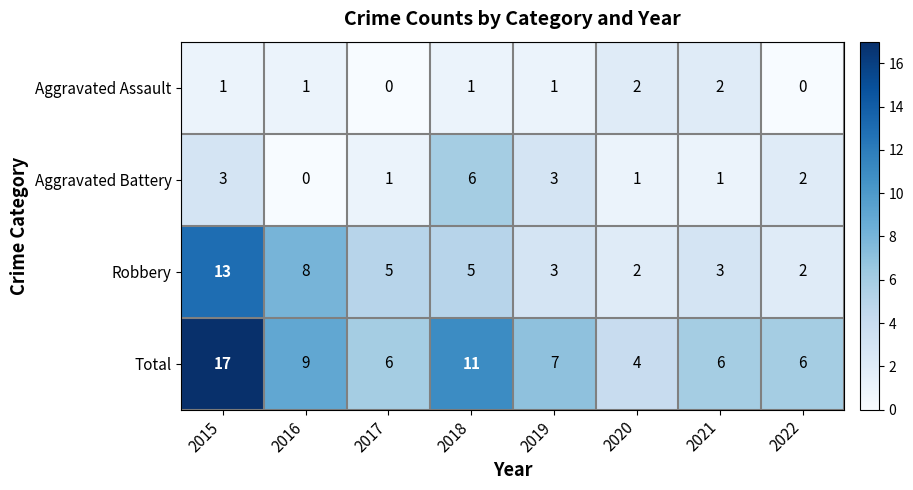

Is the value of Total at 2017 greater than the value of Robbery at 2015?

No